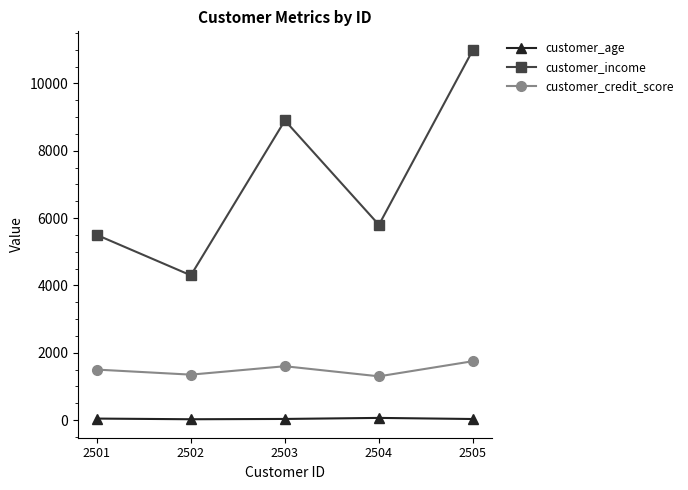

In customer_credit_score, how many points are lower than both neighbors (excluding endpoints)?

2